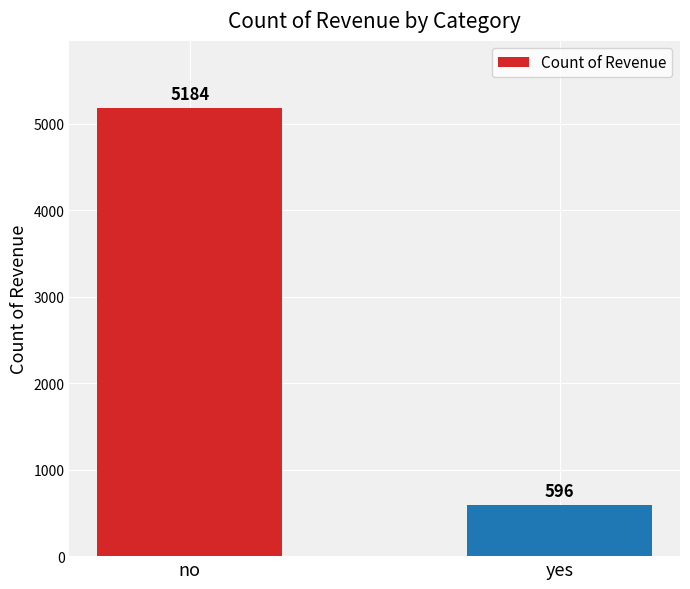

What is the label of the 2nd bar from the right?

no